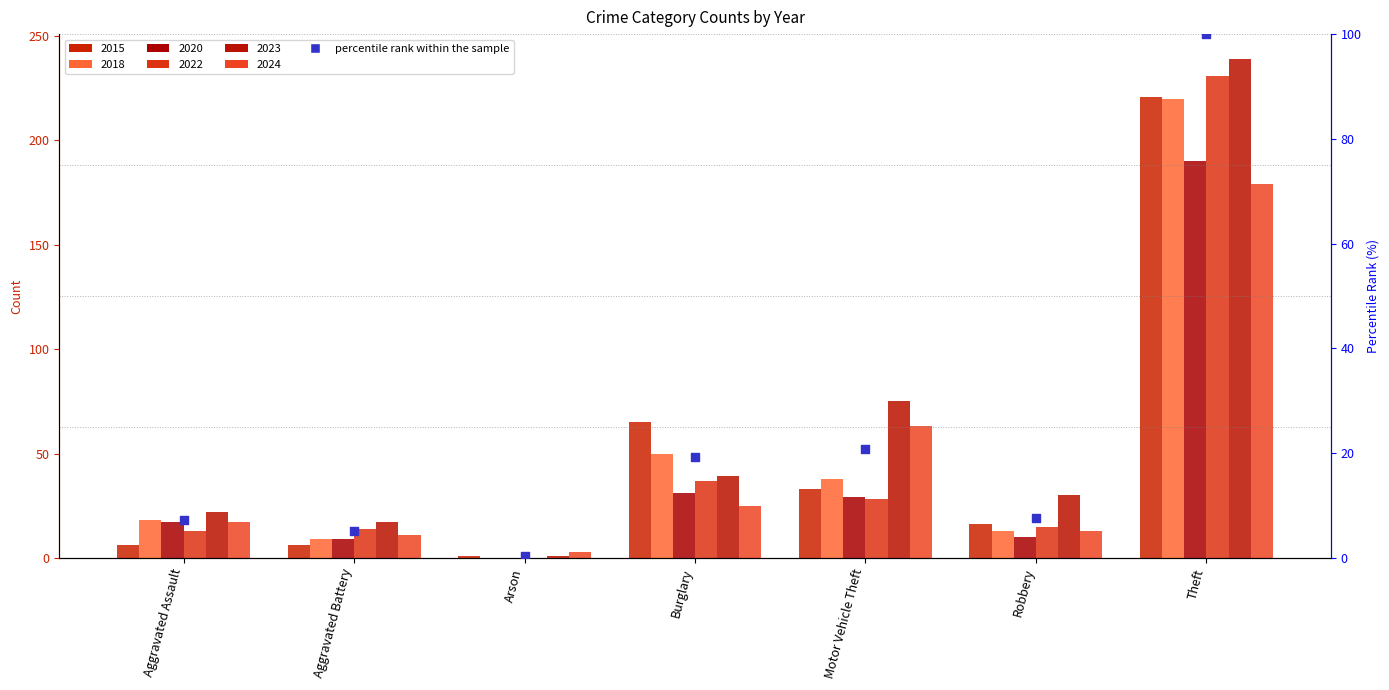

Approximately how many times larger is the value at Motor Vehicle Theft compared to Aggravated Battery?

4.0